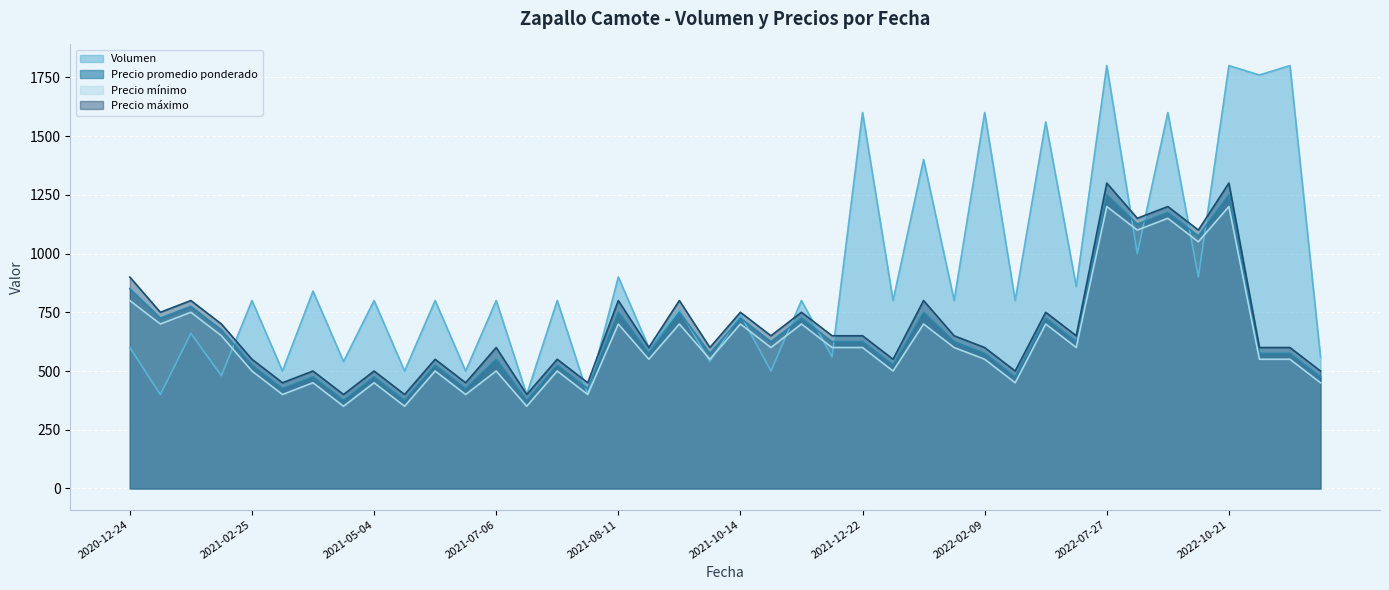

What value does the Precio mínimo series have at 2022-07-27?

1200